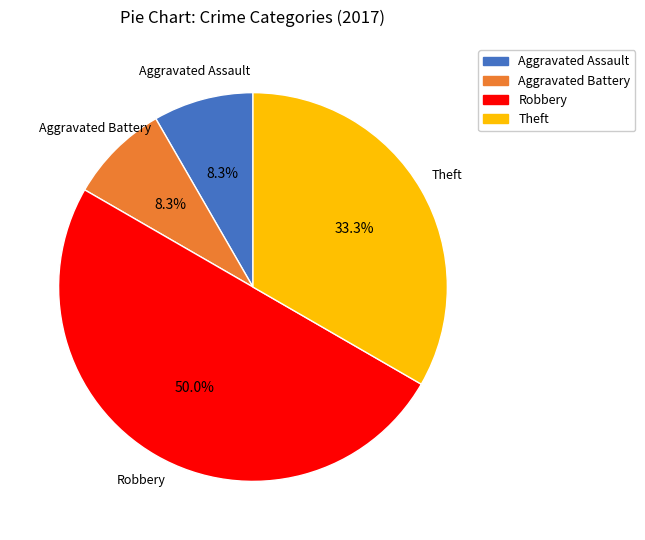

What percentage is NOT represented by Theft?

66.7%